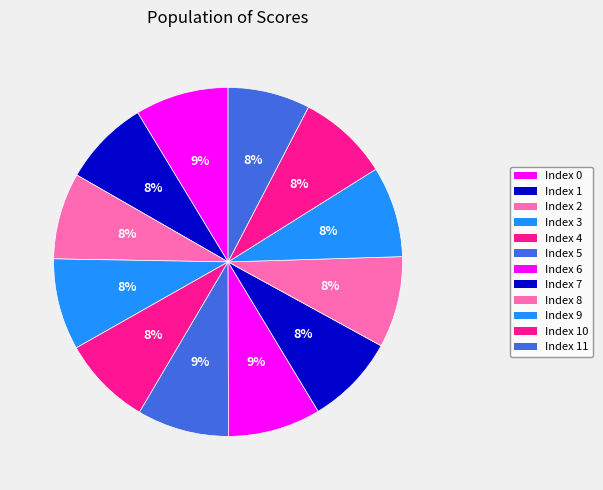

How many slices are in this pie chart?

12